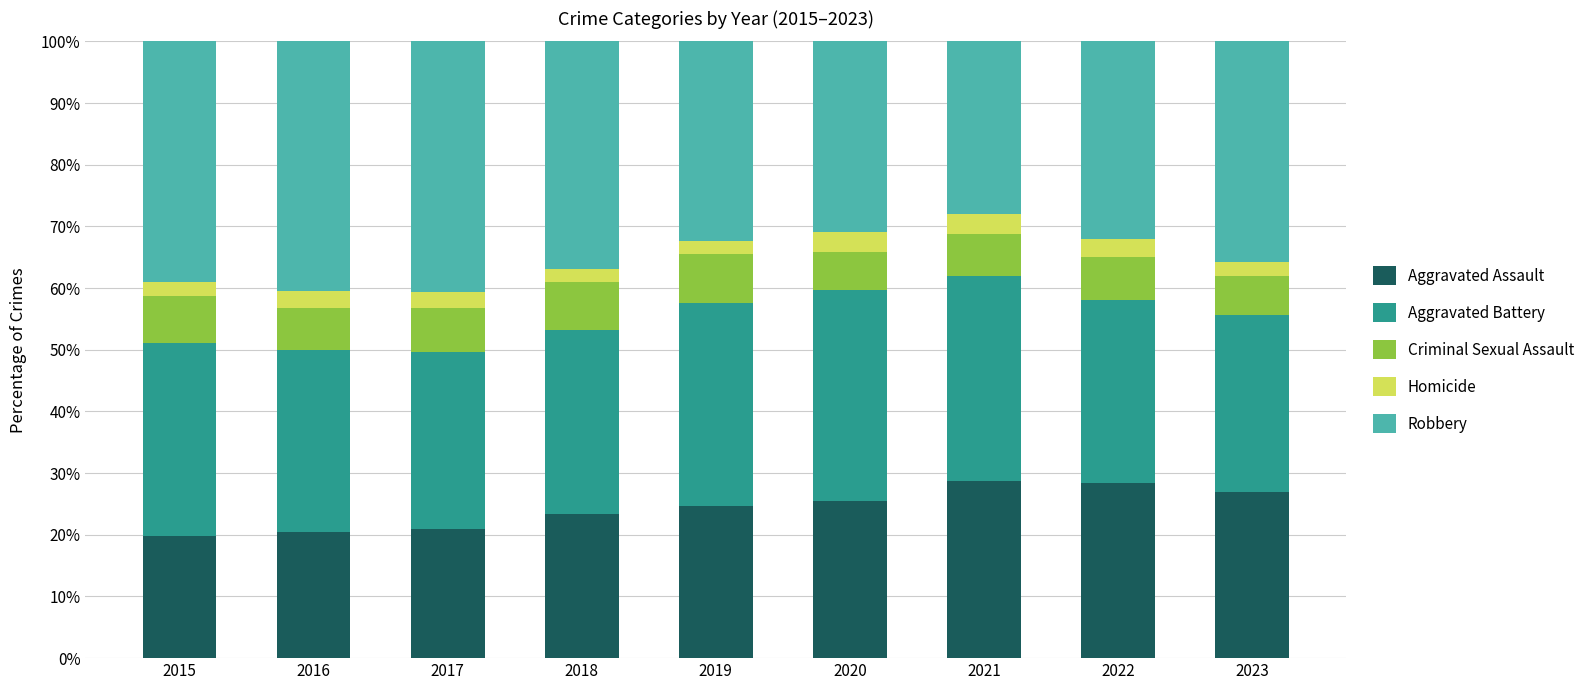

What is the lowest value of the Aggravated Assault series?

19.9